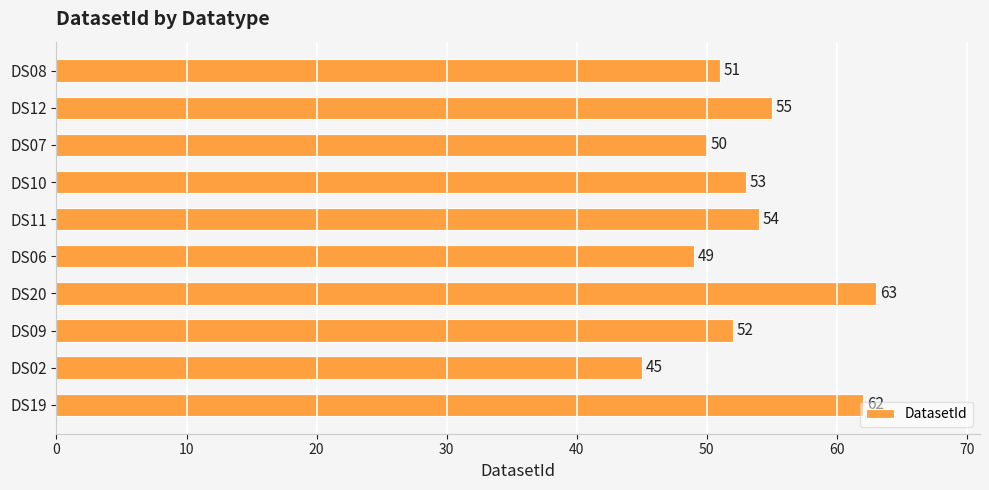

List the labels in order of value, smallest first.

DS02, DS06, DS07, DS08, DS09, DS10, DS11, DS12, DS19, DS20